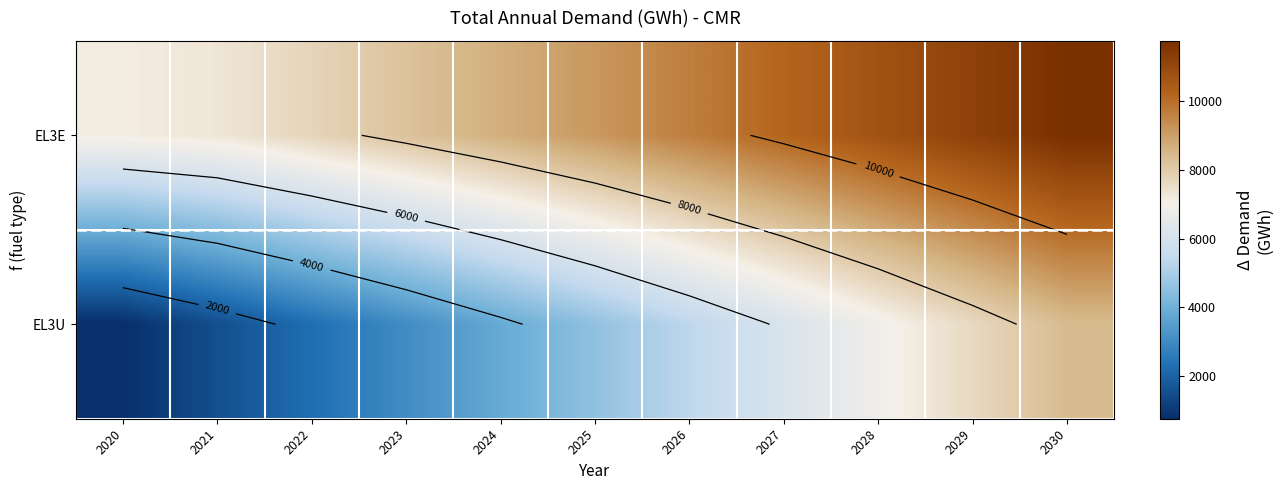

What is the total value across all series at 2023?

11274.5